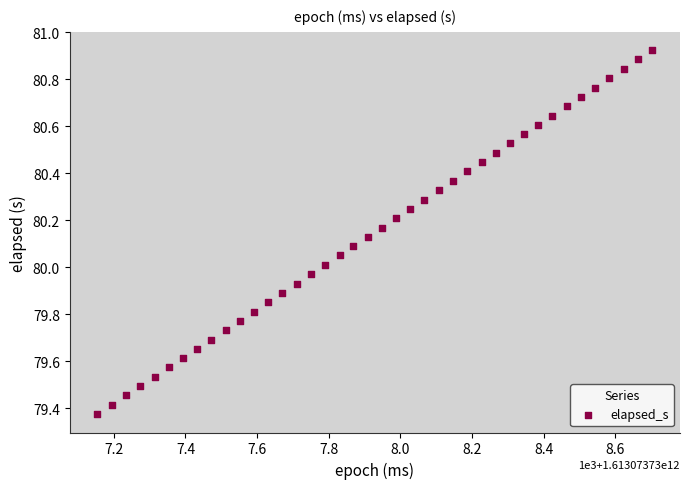

What is the range of X values (max minus min)?

1549.0